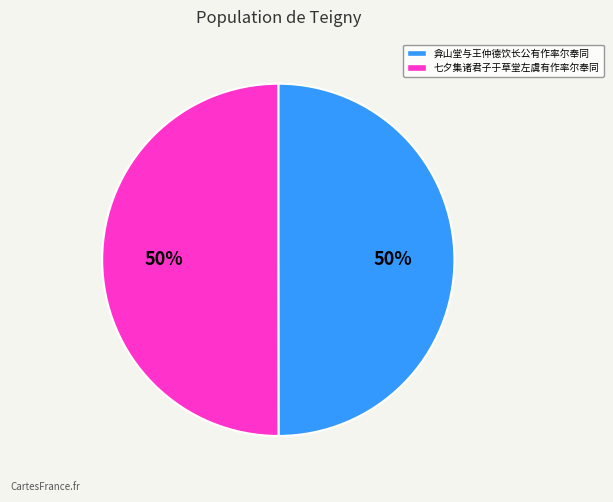

What percentage is the 七夕集诸君子于草堂左虞有作率尔奉同 slice, to the nearest percent?

50%